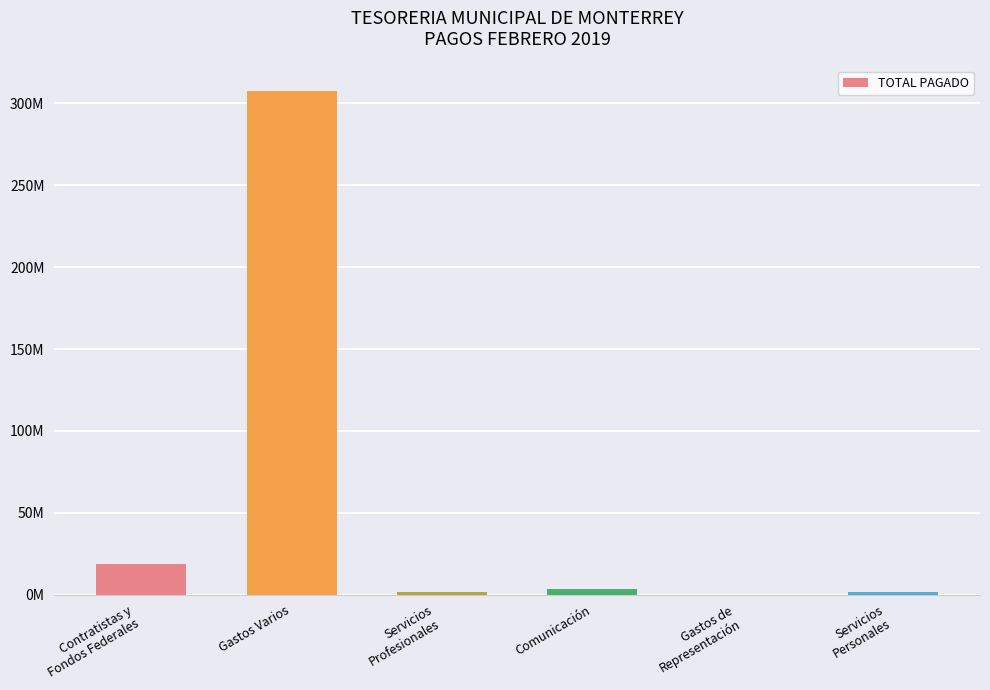

Between Comunicación and Gastos de
Representación, which is larger?

Comunicación